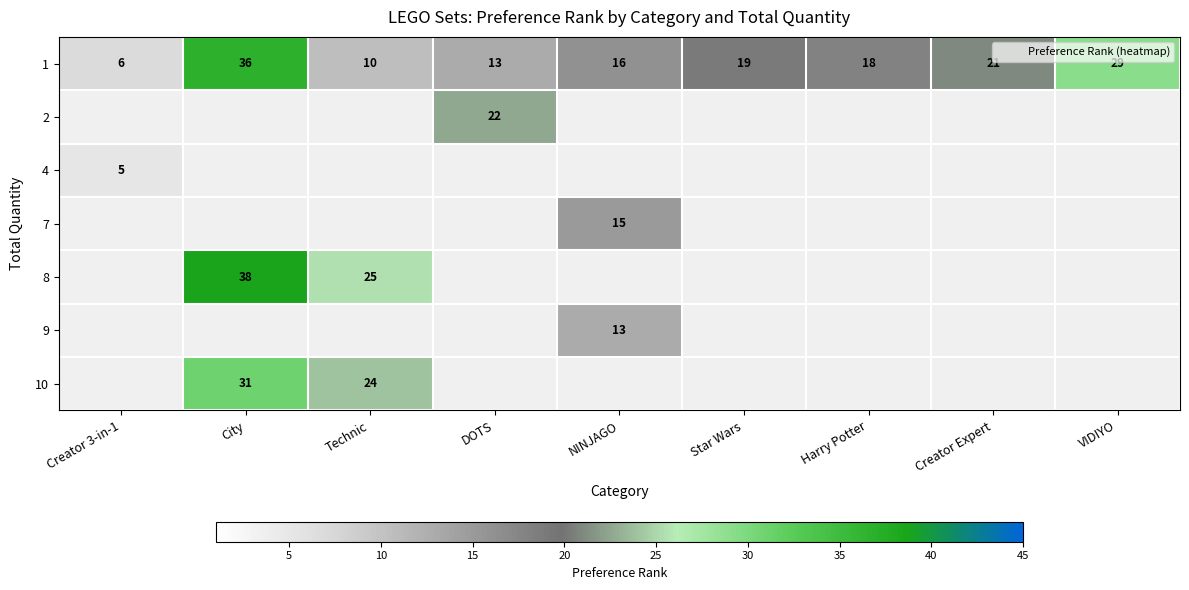

What is the greatest value displayed?

38.8